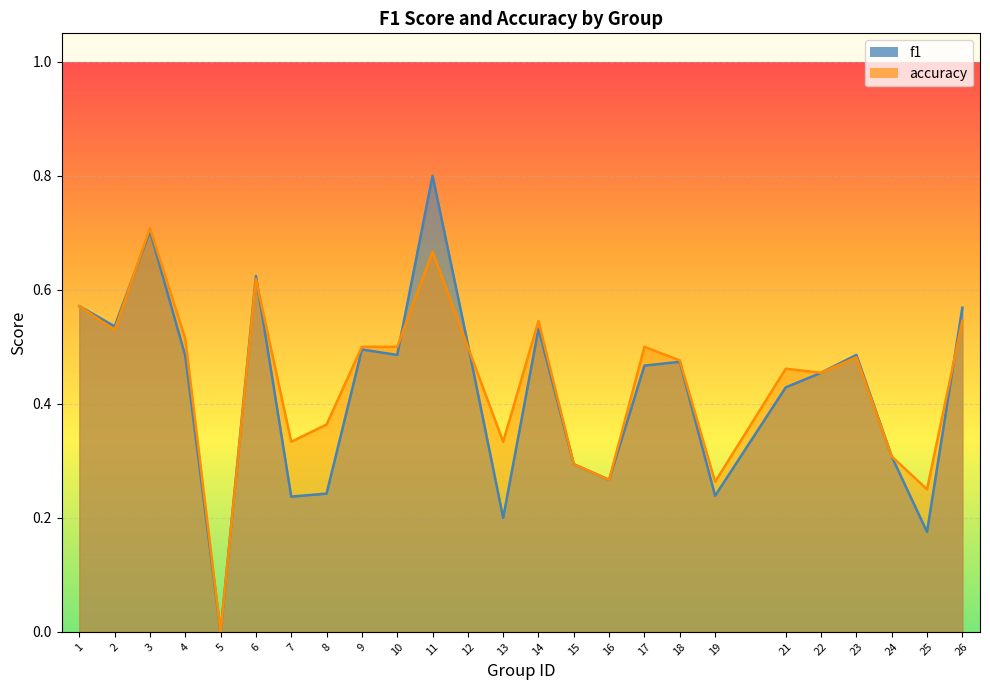

The f1 series shows 0.3 at 24. True or false?

True